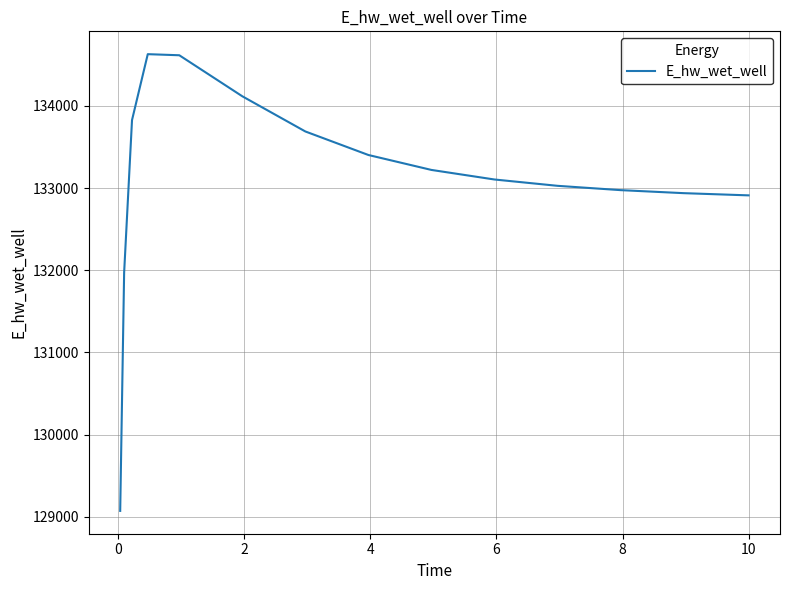

What is the difference between the maximum and minimum values?

5559.5